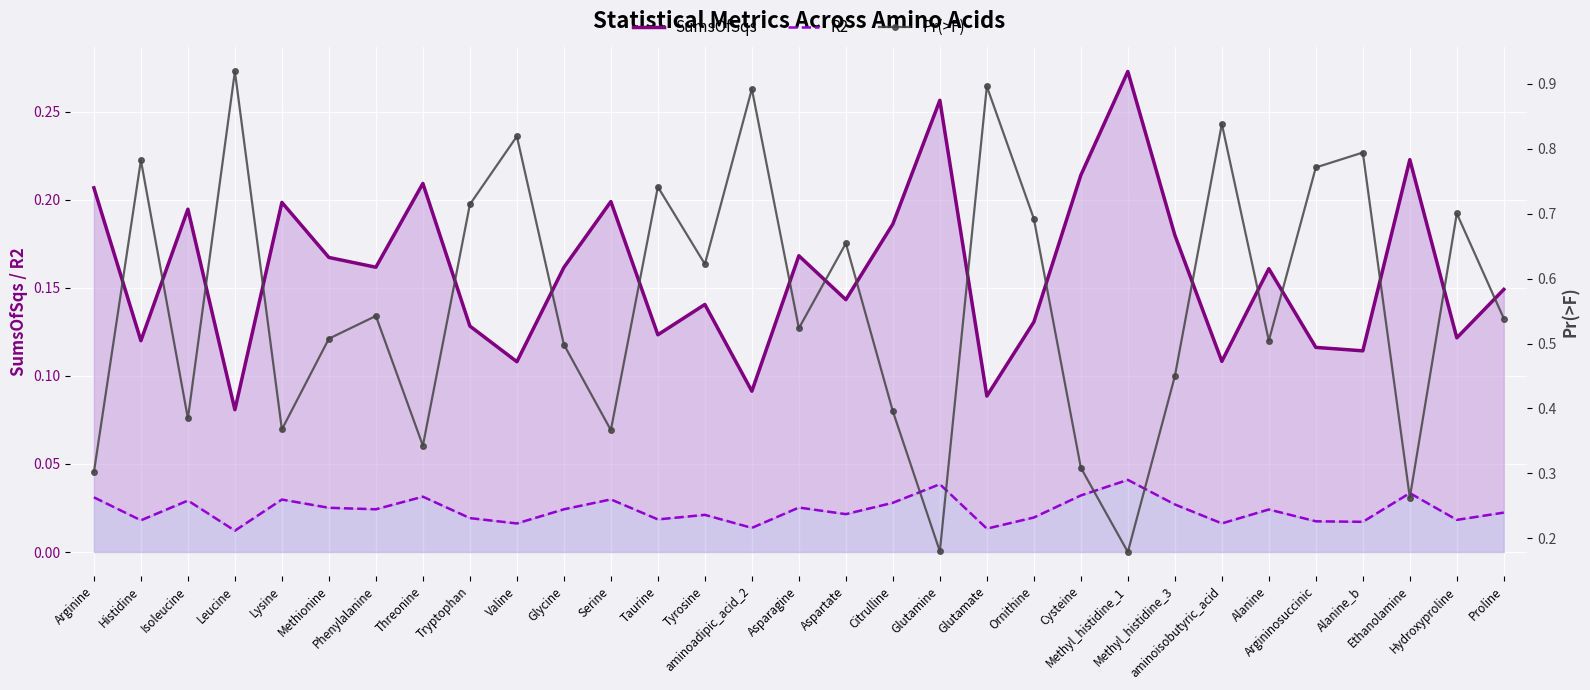

The R2 series shows 0.0 at Valine. True or false?

False